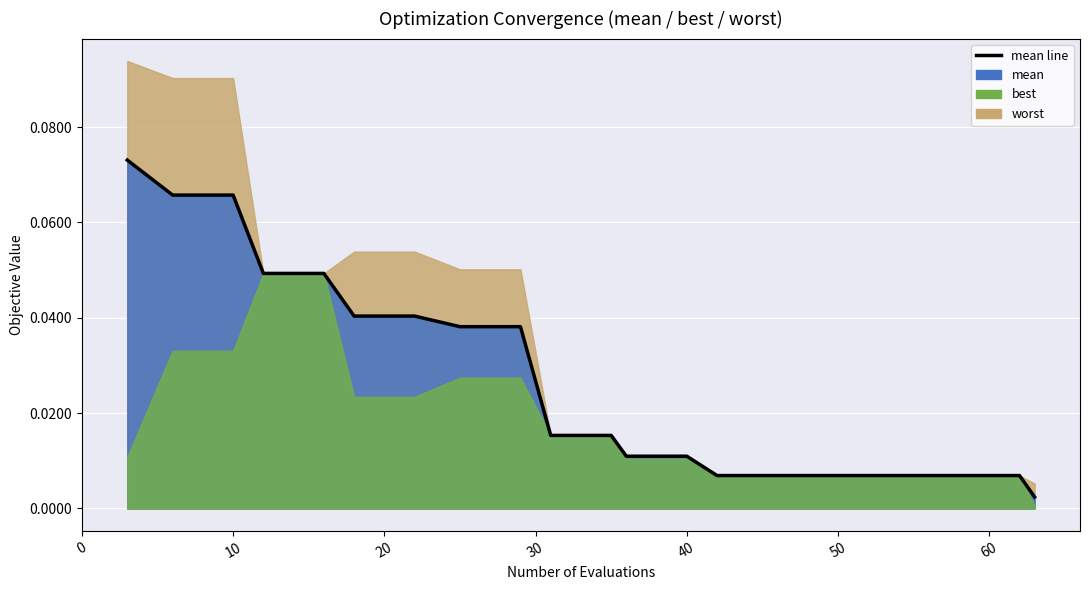

Reading left to right, extract all data points from this chart.

0.1	0.1	0.1	0.0	0.0	0.0	0.0	0.0	0.0	0.0	0.0	0.0	0.0	0.0	0.0	0.0	0.0	0.0	0.0	0.0